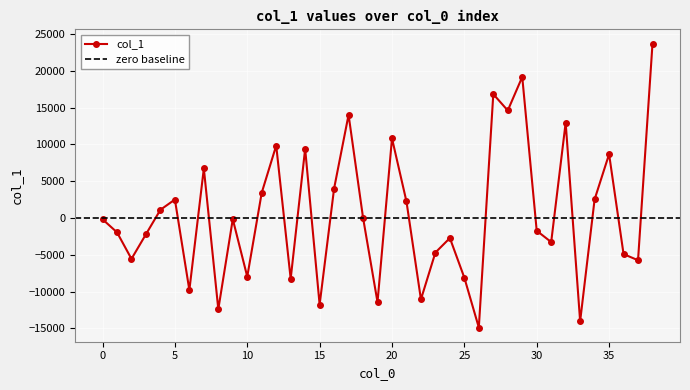

Count the number of data series in this chart.

1